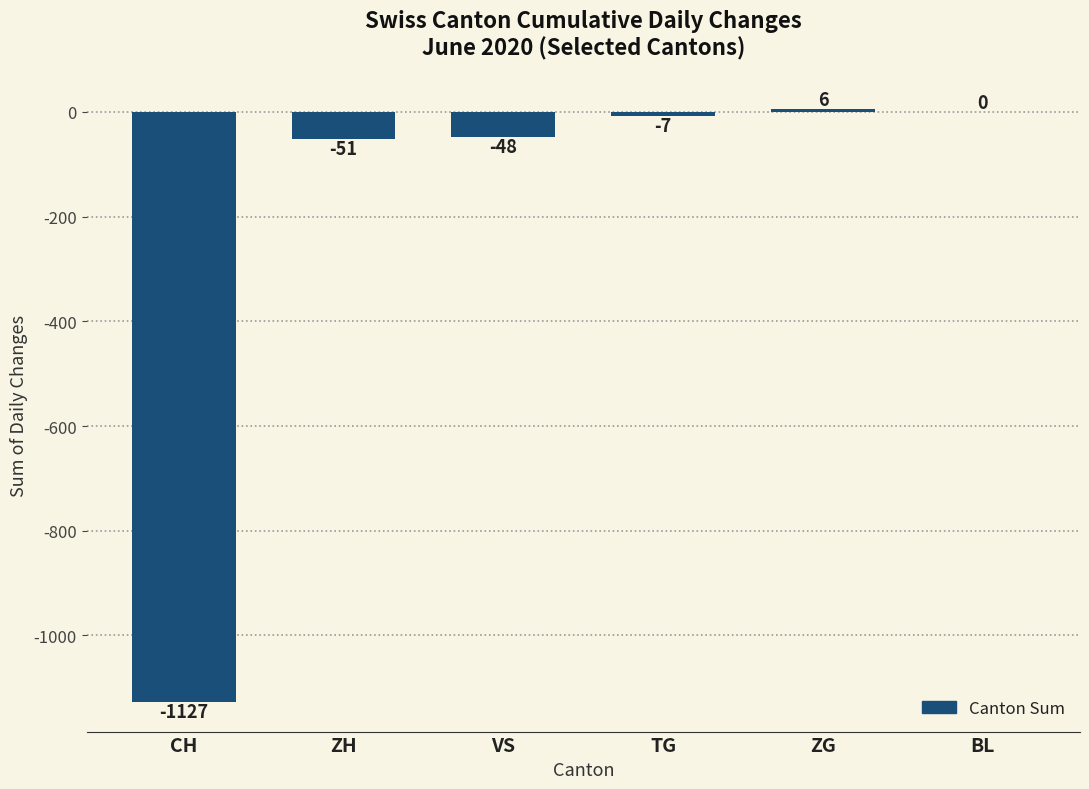

Which has a higher value, ZG or VS?

ZG